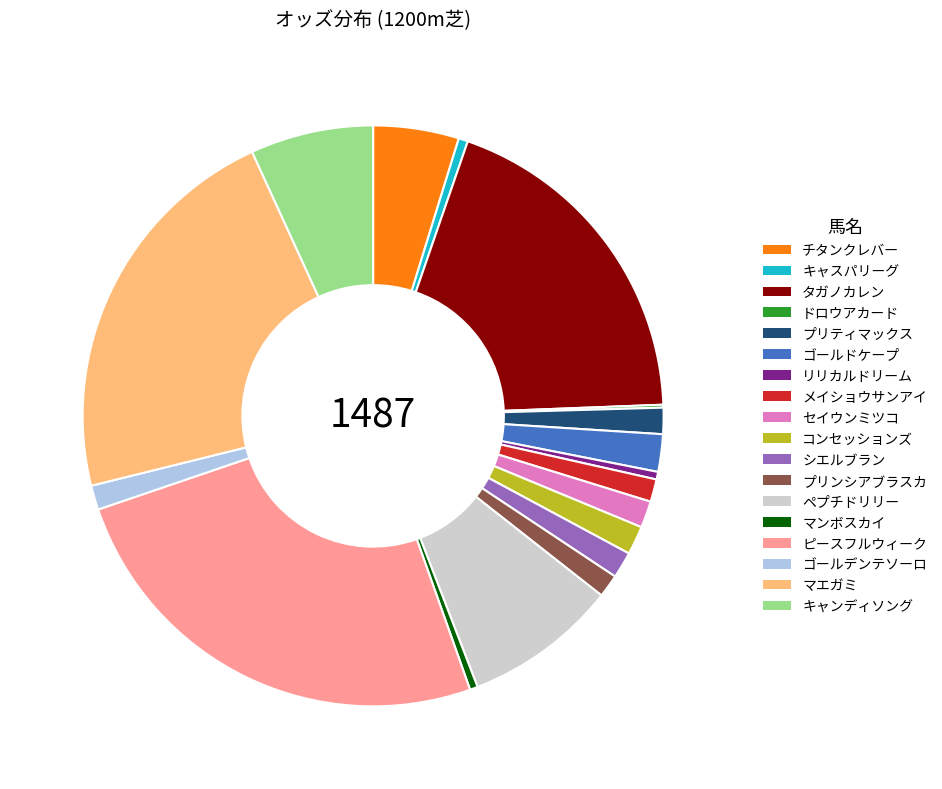

Do ゴールデンテソーロ and リリカルドリーム together represent more than half of the pie?

No